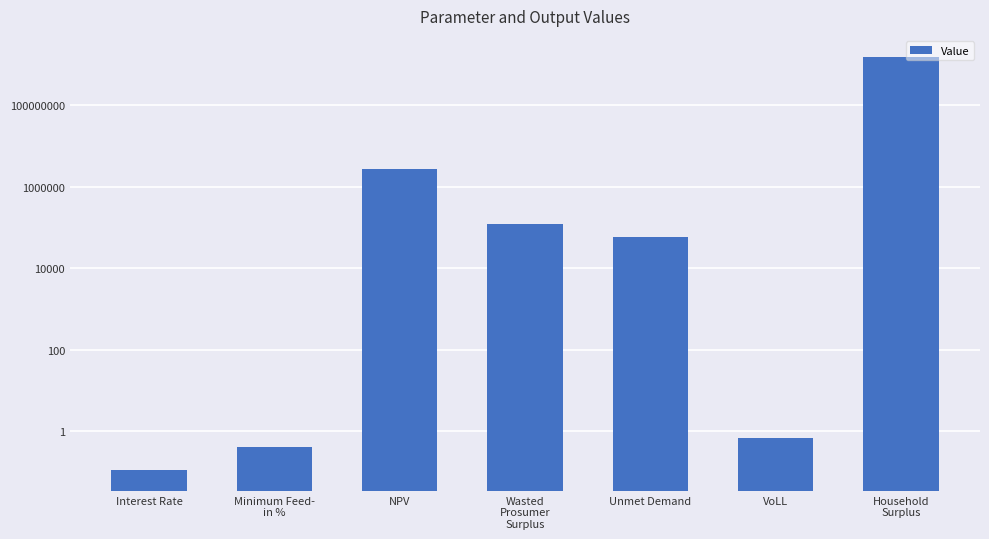

Reading right to left, list all the values displayed in this chart.

Household
Surplus=1570855955.9	VoLL=0.7	Unmet Demand=57889.5	Wasted
Prosumer
Surplus=123510.6	NPV=2672040.5	Minimum Feed-
in %=0.4	Interest Rate=0.1